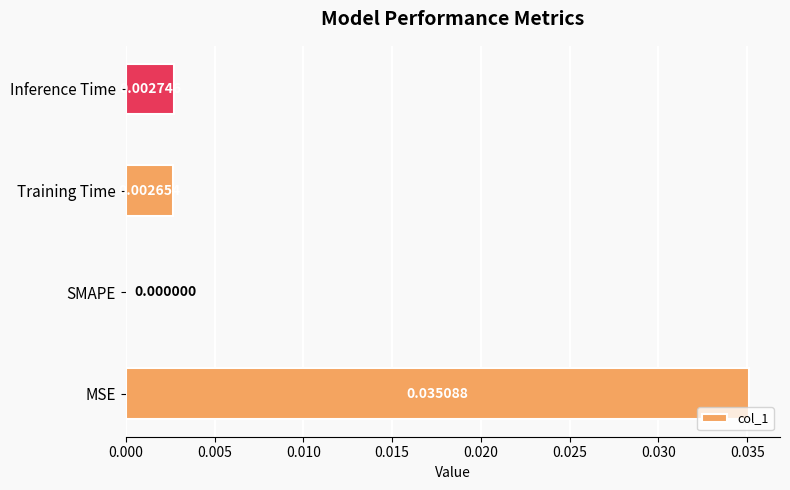

Which has a higher value, MSE or SMAPE?

MSE